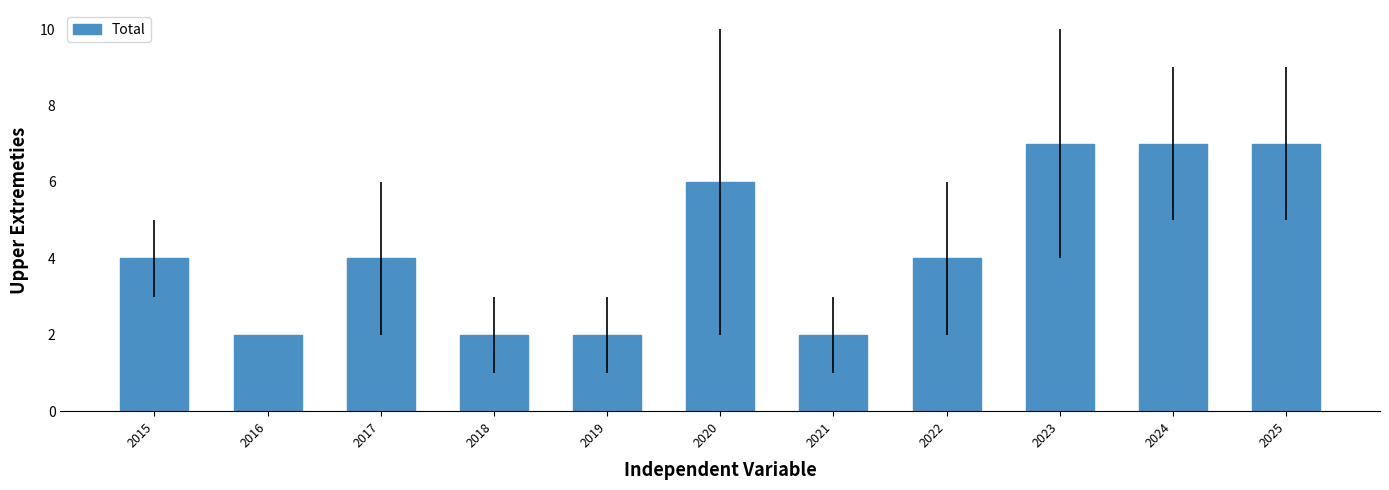

What is the value of the 9th bar from the left?

7